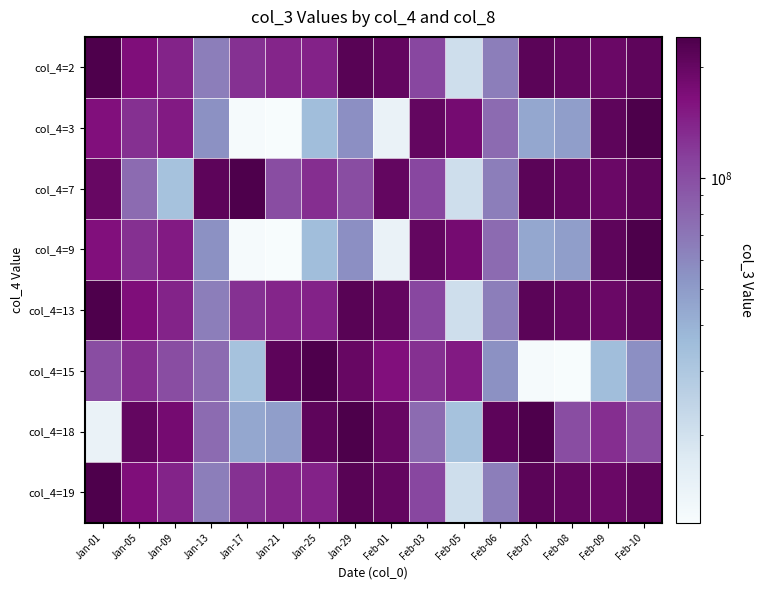

What is the spread (max minus min) of values at Feb-06?

157730840